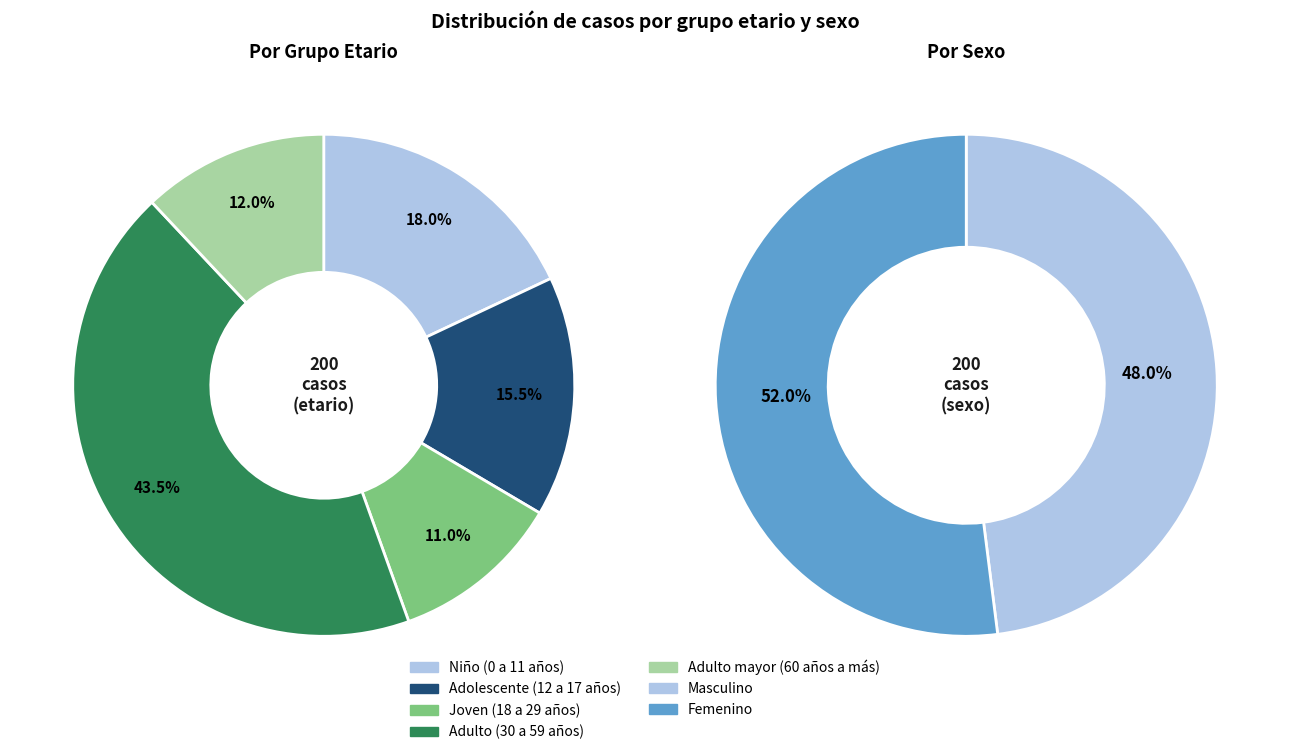

Is Joven (18 a 29 años) the majority of the pie?

No